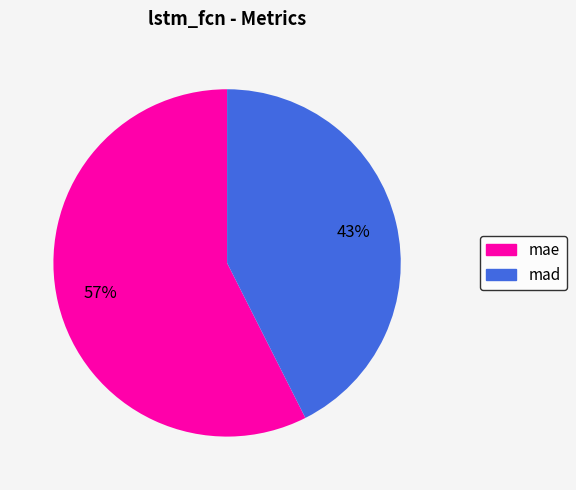

To the nearest percent, what is the combined percentage of mad and mae?

100%